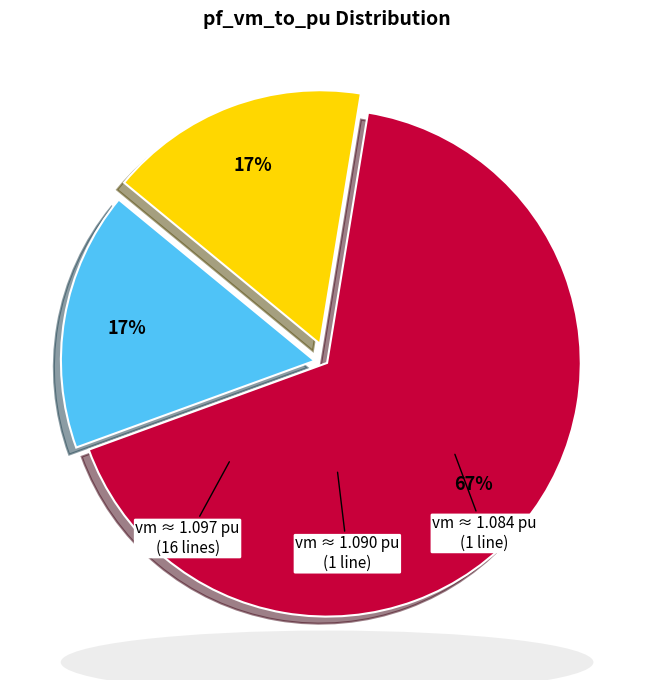

How many segments does this pie chart have?

3